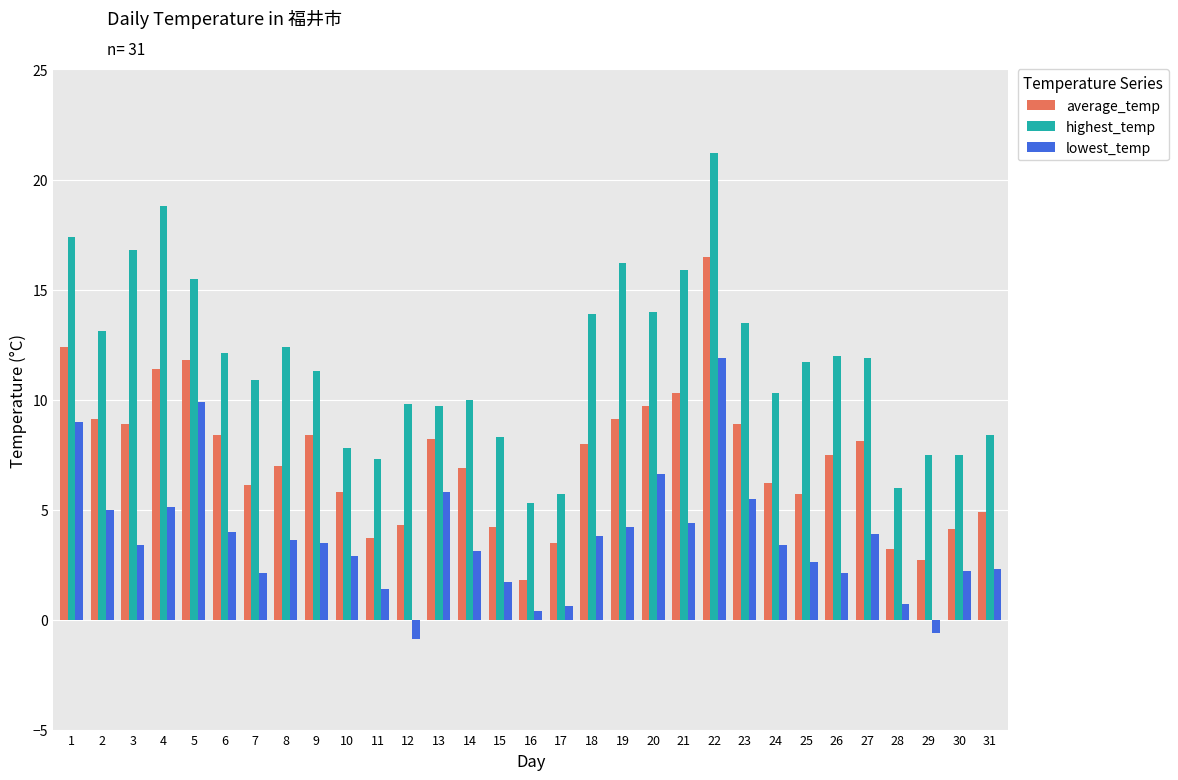

What is the greatest value displayed?

21.2